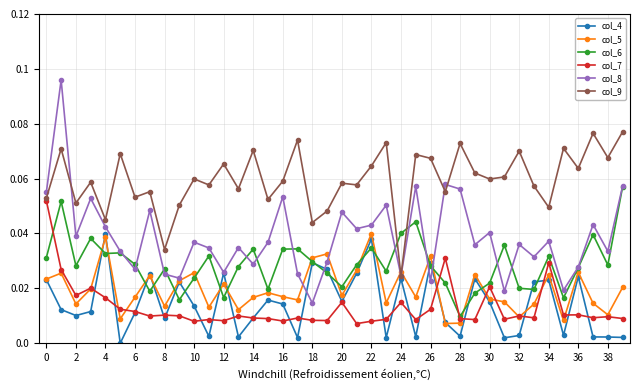

How many distinct data groups are displayed?

6